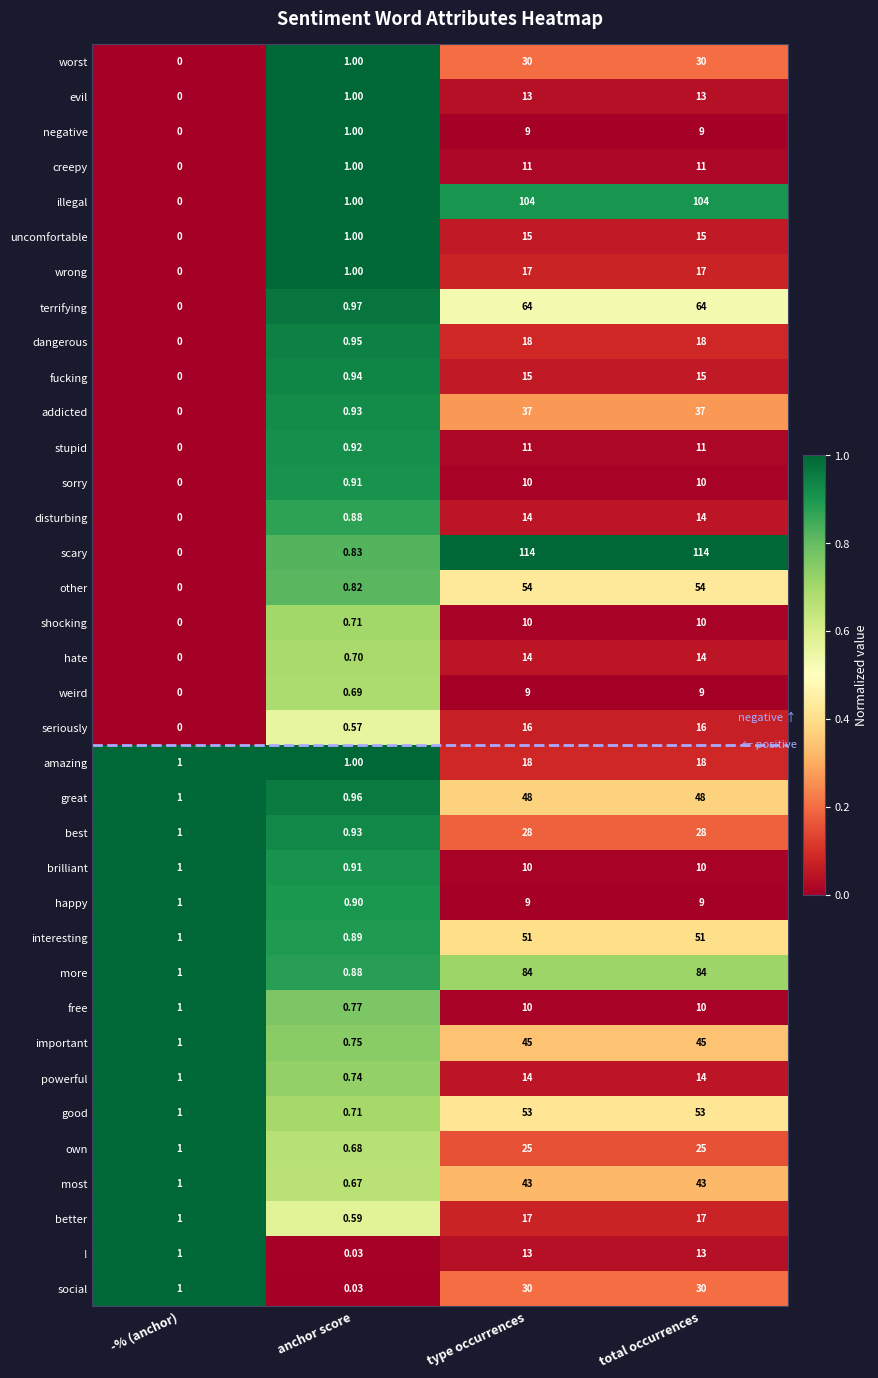

Is the value of free at anchor score greater than the value of own at anchor score?

Yes